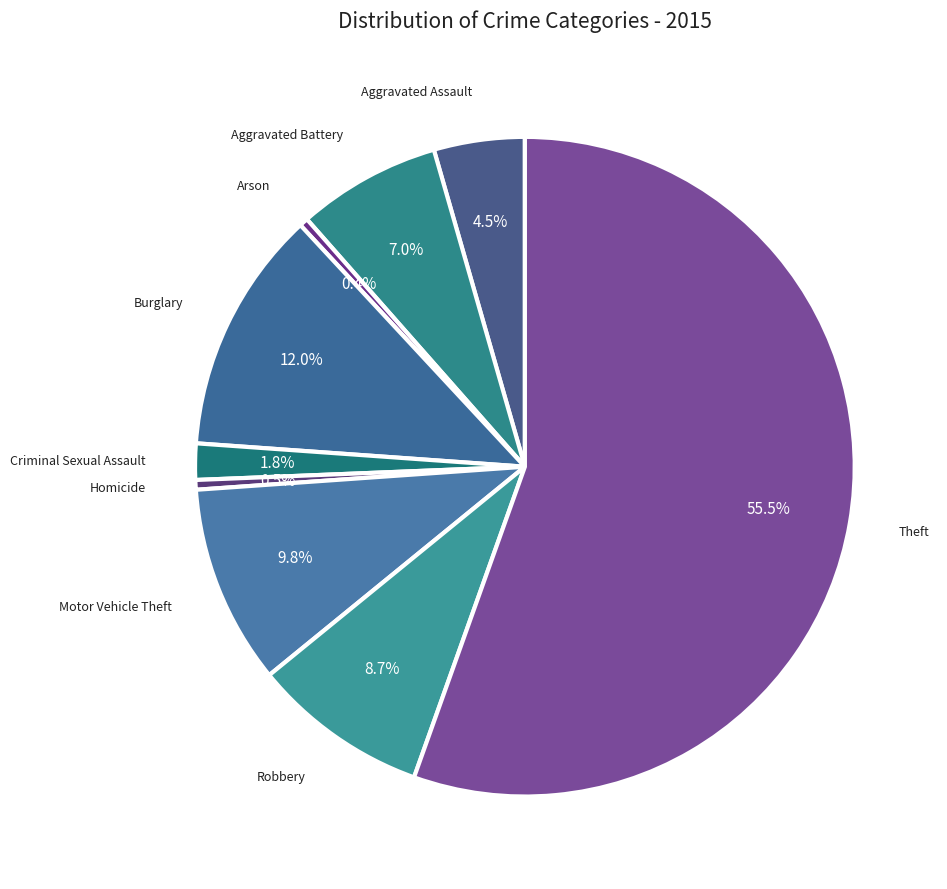

To the nearest percent, what is the average slice percentage?

11%